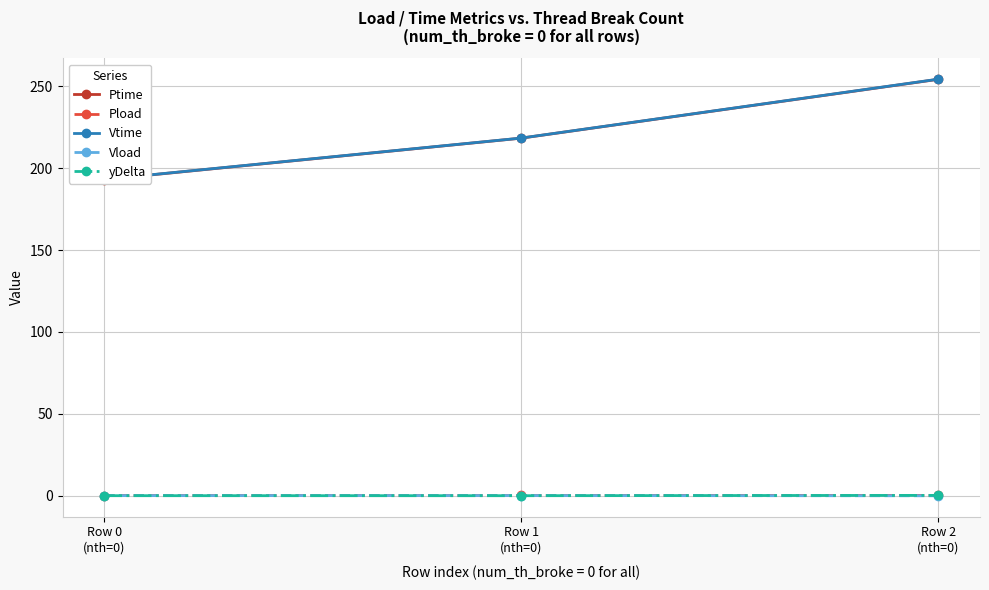

What is the sum of all Vload values?

0.2